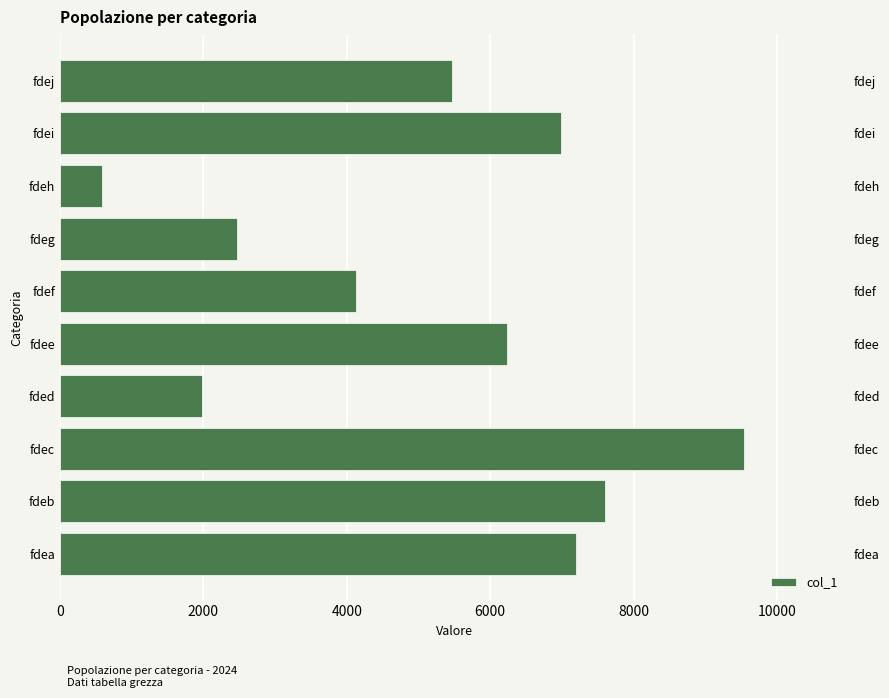

What is the average value?

5220